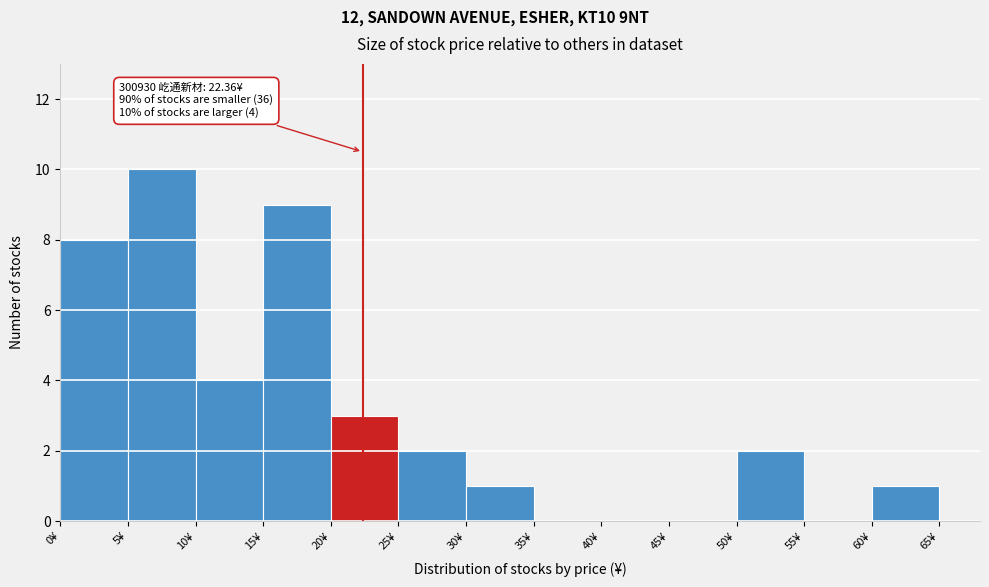

Which range on the x-axis has the tallest bar?

5 to 10